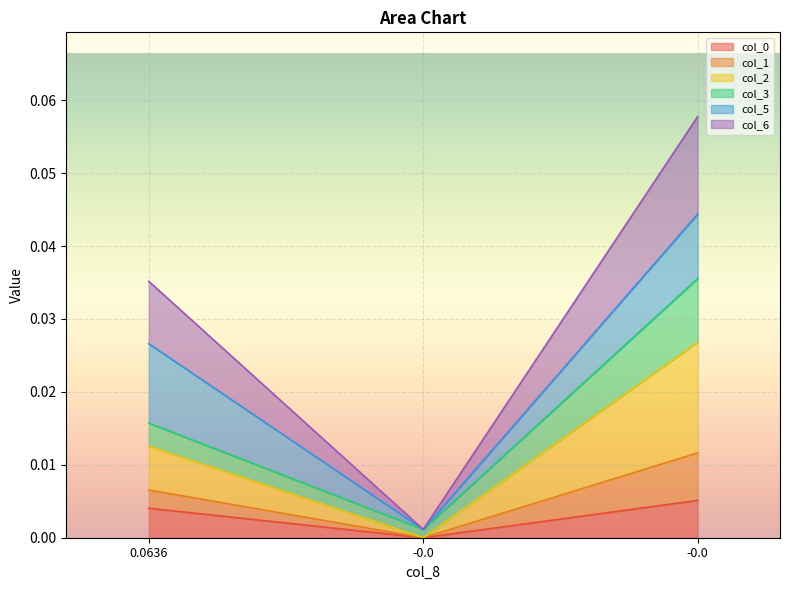

Does the chart display data point markers on the line(s)?

No